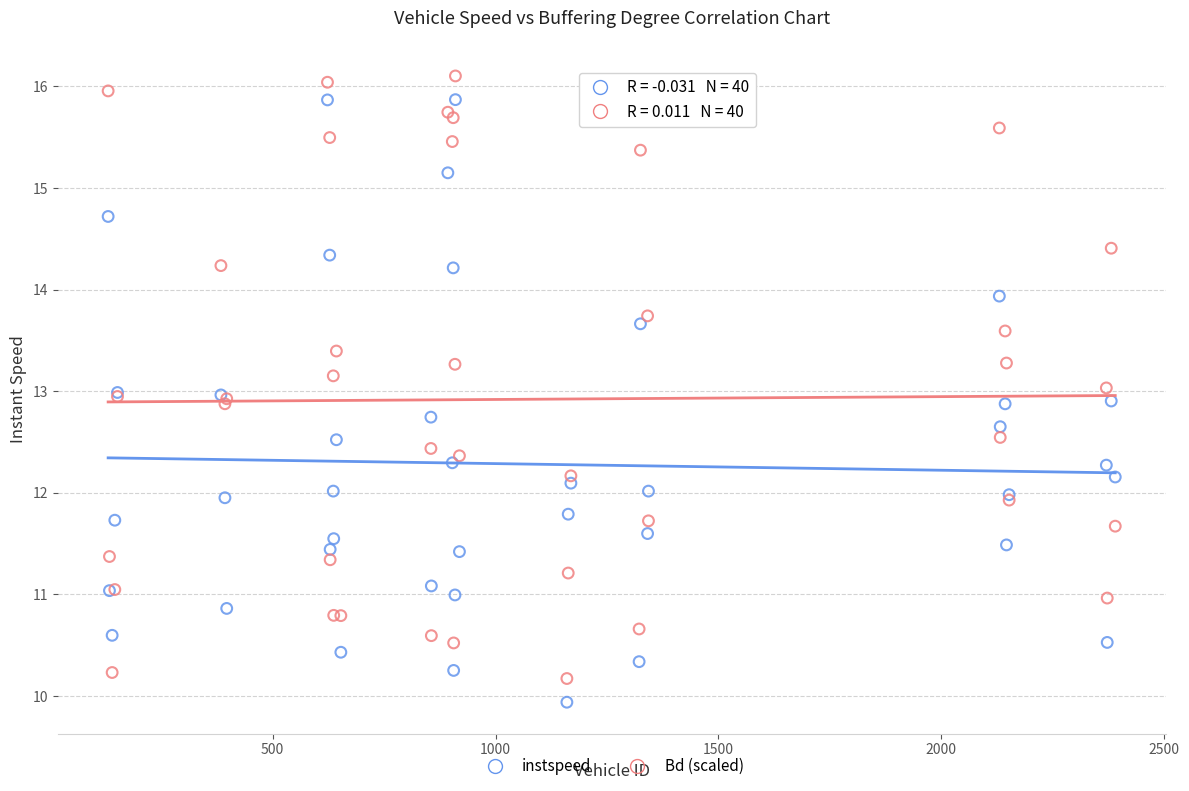

What is the X range (max minus min) for the scatter plot?

2259.0